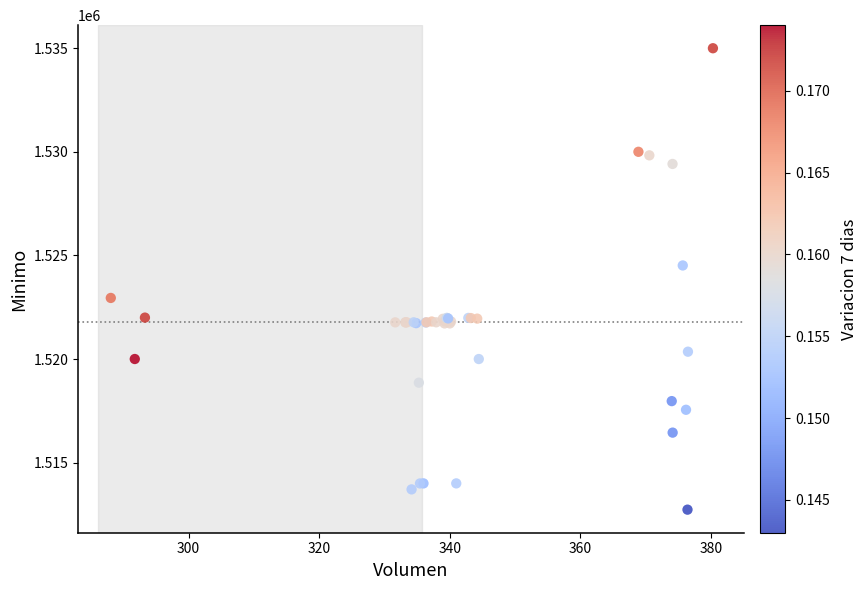

What Y value in the scatter plot is closest to 1523862?

1524513